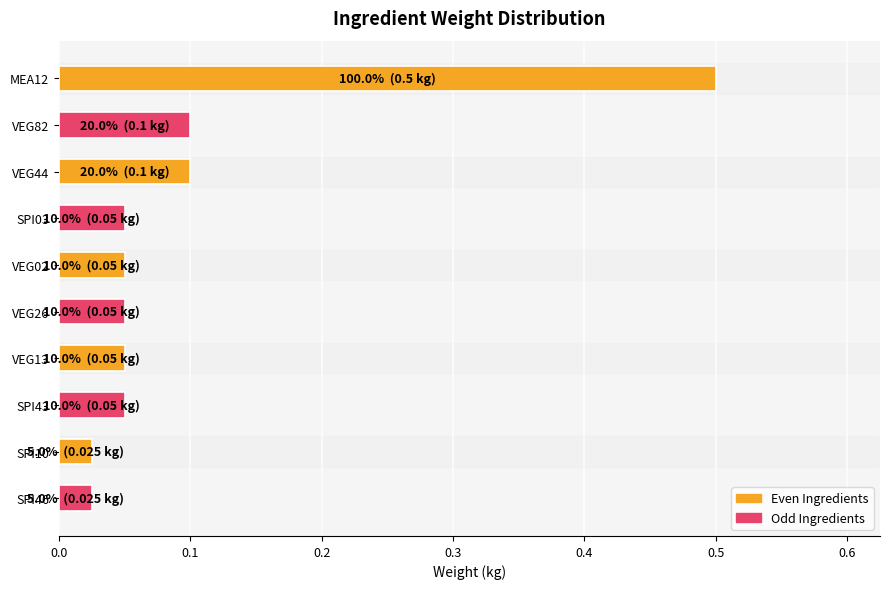

Is it true that the value at MEA12 is 0.5?

True